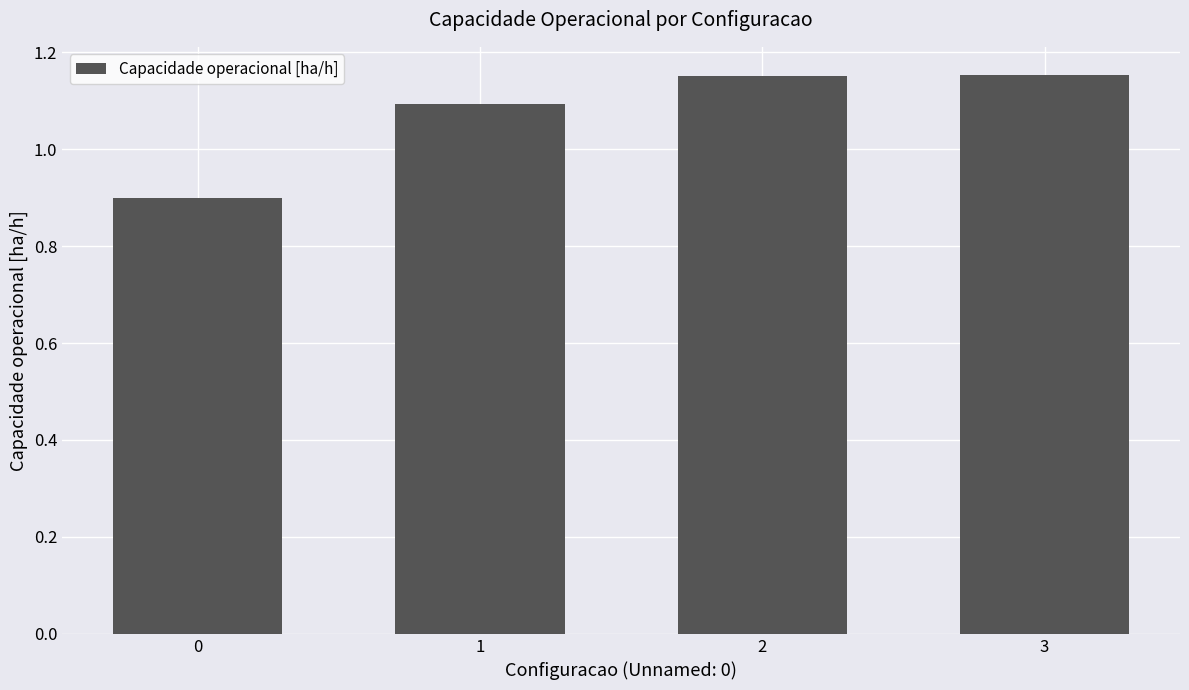

The value at 1 is 0.5. True or false?

False